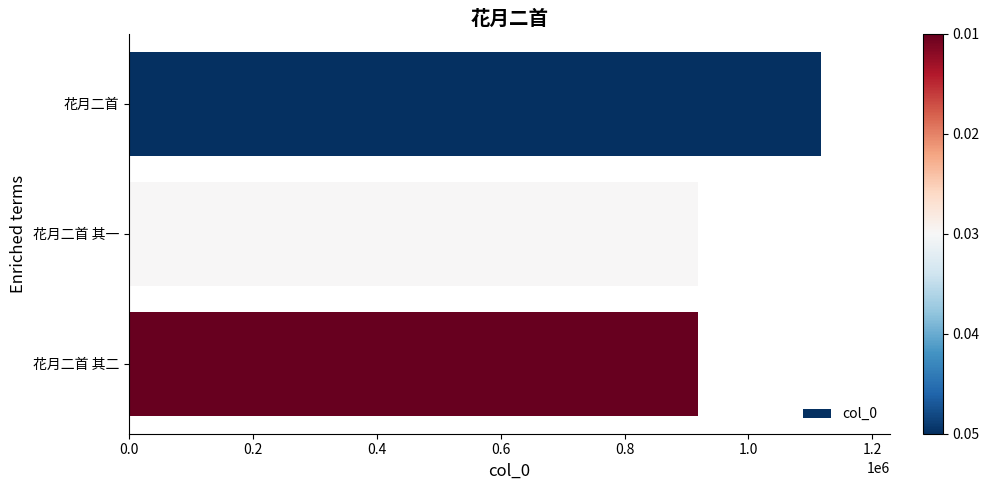

What is the difference between the maximum and minimum values?

197124